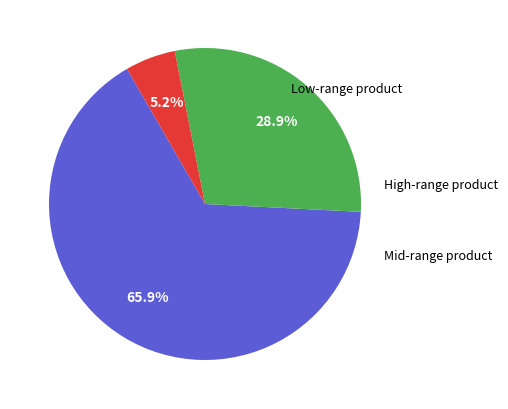

Is there any slice that represents more than half of the pie?

Yes